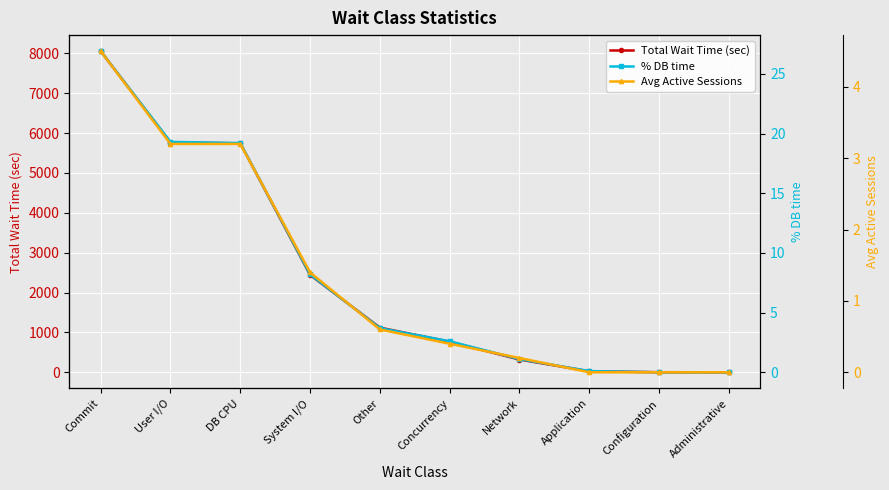

The value of % DB time at Concurrency is 2.6. True or false?

True